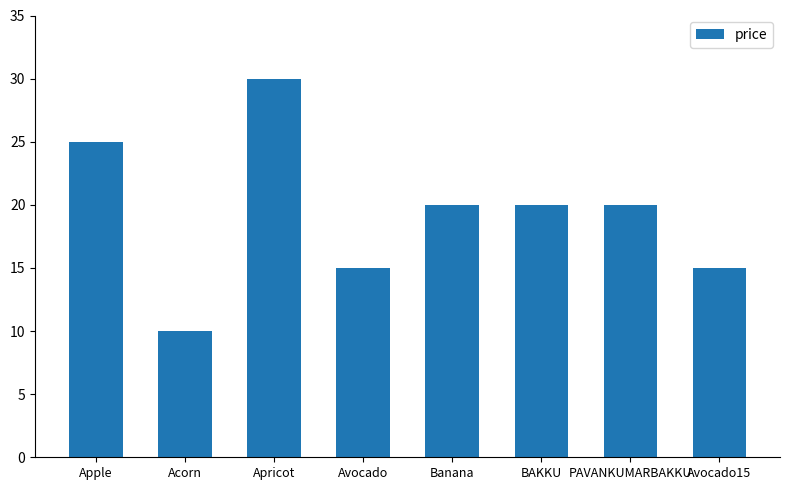

Reading left to right, transcribe all the data shown in this chart.

Apple=25	Acorn=10	Apricot=30	Avocado=15	Banana=20	BAKKU=20	PAVANKUMARBAKKU=20	Avocado15=15